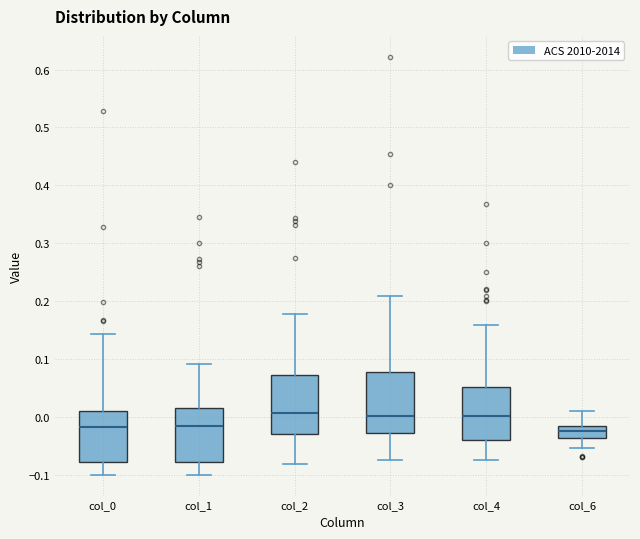

Reading left to right, transcribe this box plot: for each box, give where its median line is, the range the box spans, and where its two whiskers end, as read against the y-axis. The values are not printed on the chart, so give them approximately, as read against the axis.

col_0: median -0.02, box -0.08 to 0.01, whiskers -0.10 to 0.14
col_1: median -0.02, box -0.08 to 0.02, whiskers -0.10 to 0.09
col_2: median 0.01, box -0.03 to 0.07, whiskers -0.08 to 0.18
col_3: median 0.00, box -0.03 to 0.08, whiskers -0.07 to 0.21
col_4: median 0.00, box -0.04 to 0.05, whiskers -0.08 to 0.16
col_6: median -0.02 (inside the box), box -0.04 to -0.02, whiskers -0.05 to 0.01